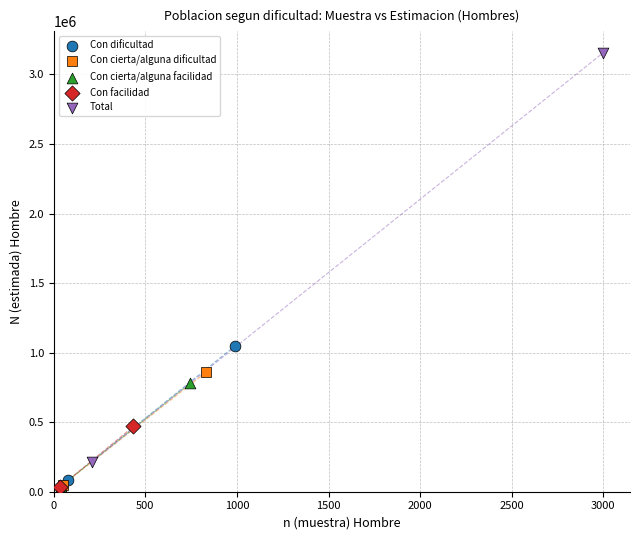

Which series has the largest Y range (max minus min)?

Total